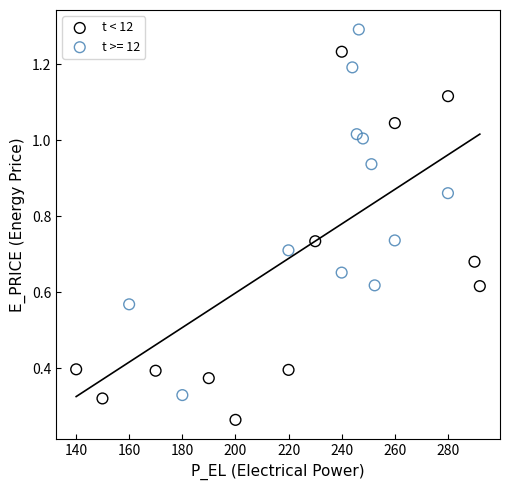

Which series reaches the maximum Y coordinate?

t >= 12